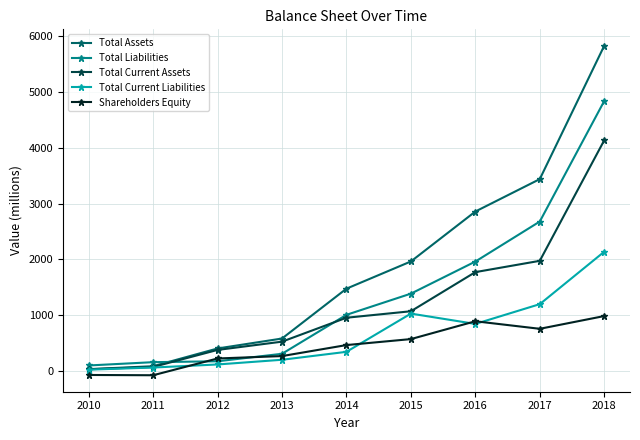

Is it true that Total Liabilities equals 1963 at 2016?

True